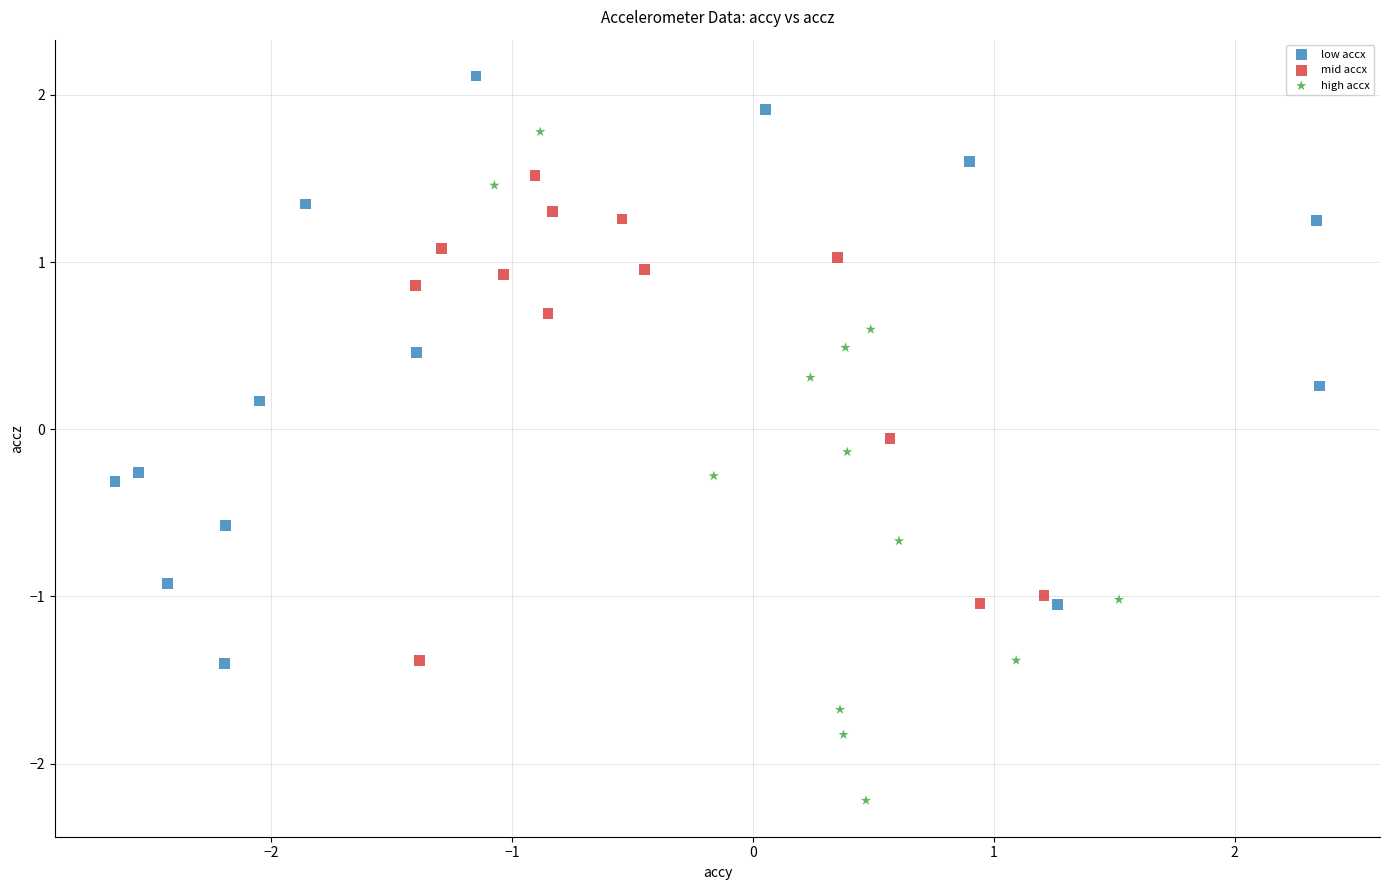

Which series contains the highest Y value?

low accx